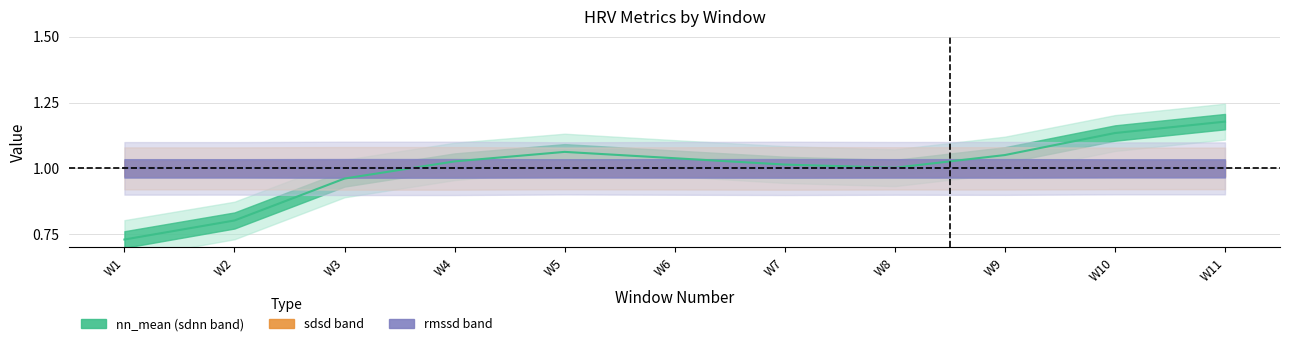

The value of sdsd band at W7 is 1.0. True or false?

True